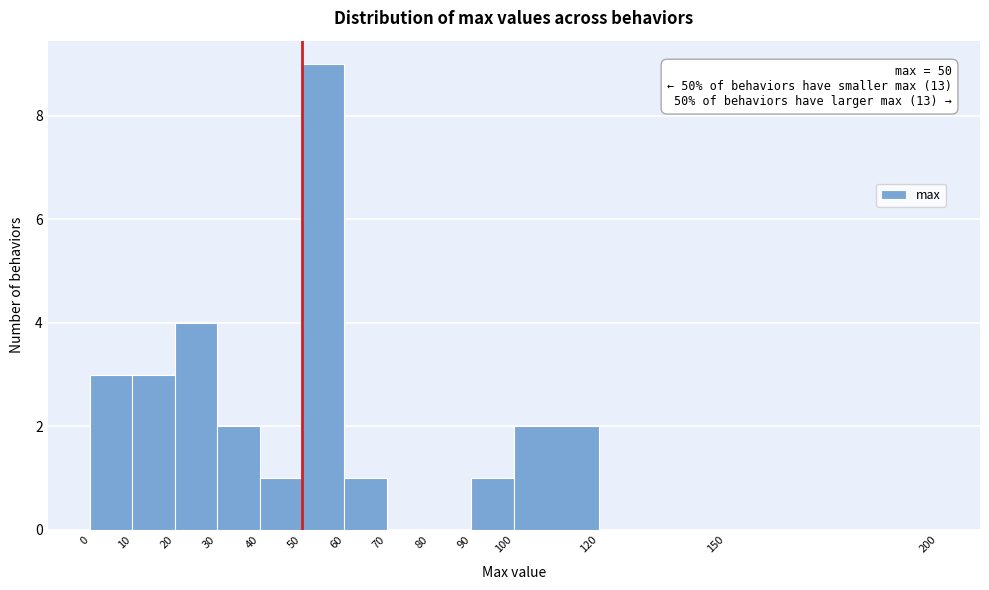

Which range on the x-axis has the tallest bar?

50 to 60